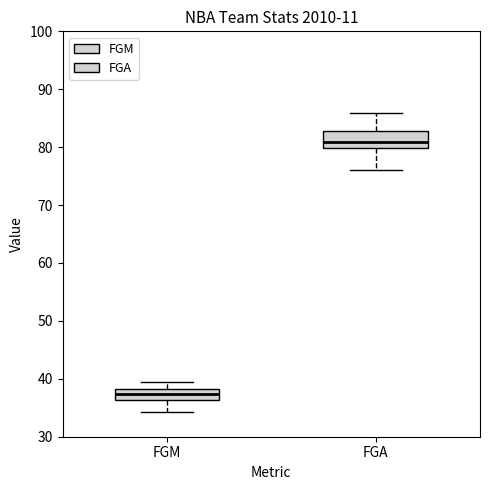

Comparing the boxes themselves (not the whiskers), which one is the tallest?

FGA